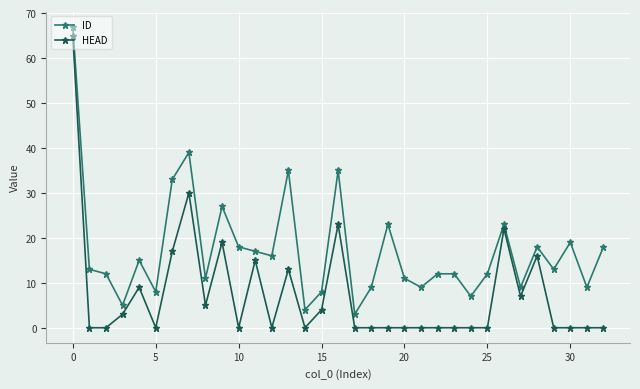

Which series has the widest spread of values?

HEAD